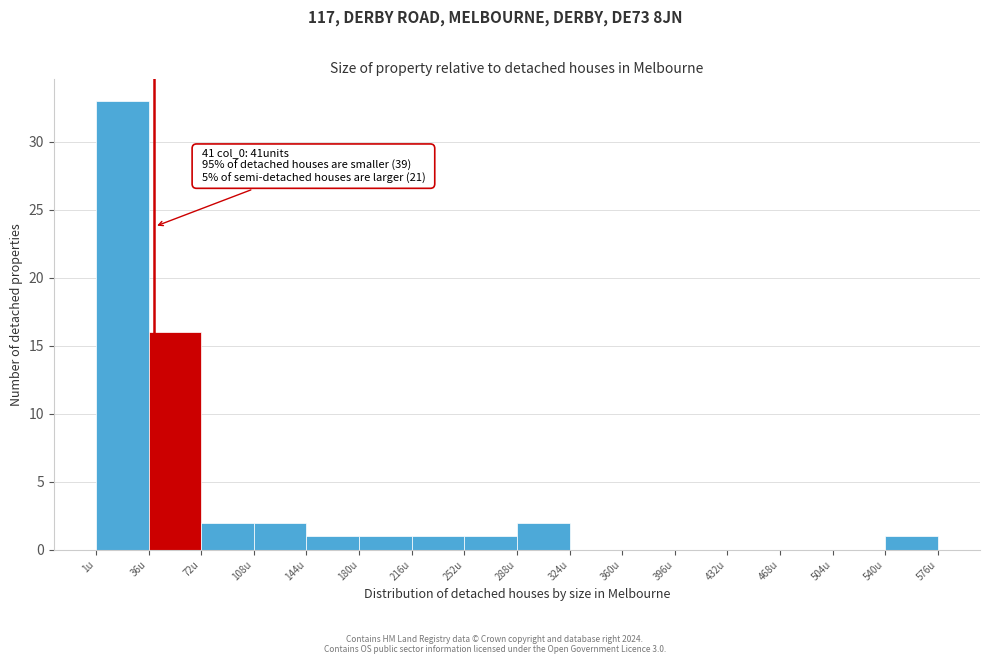

Over which range of the x-axis is the bar tallest?

0 to 35